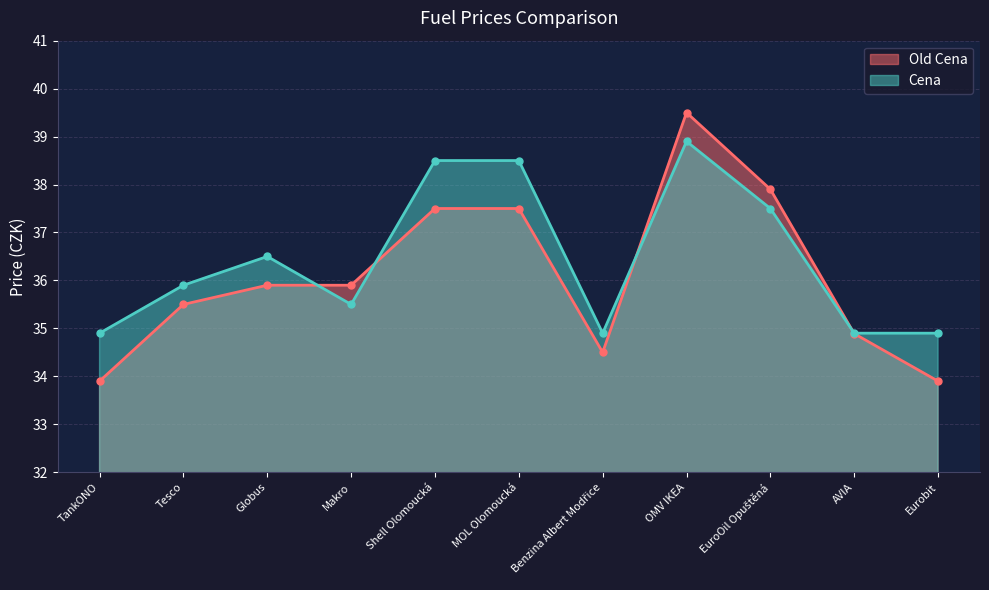

What is the label of the 11th point from the right?

TankONO